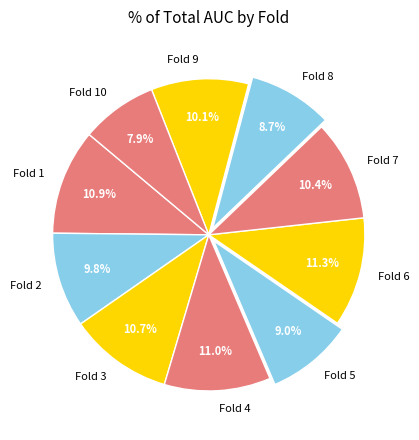

Count the number of slices in the pie.

10